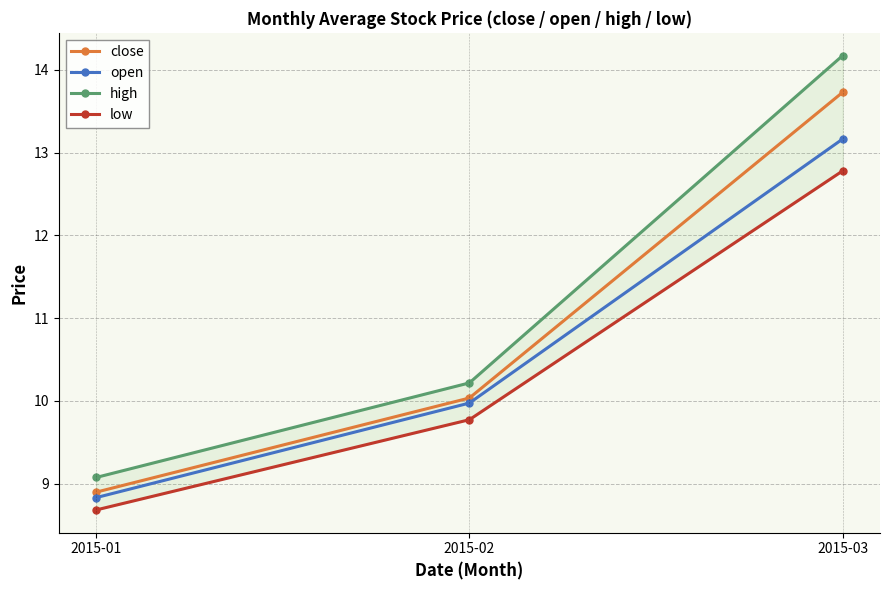

Where is high nearest to the value 11?

2015-02